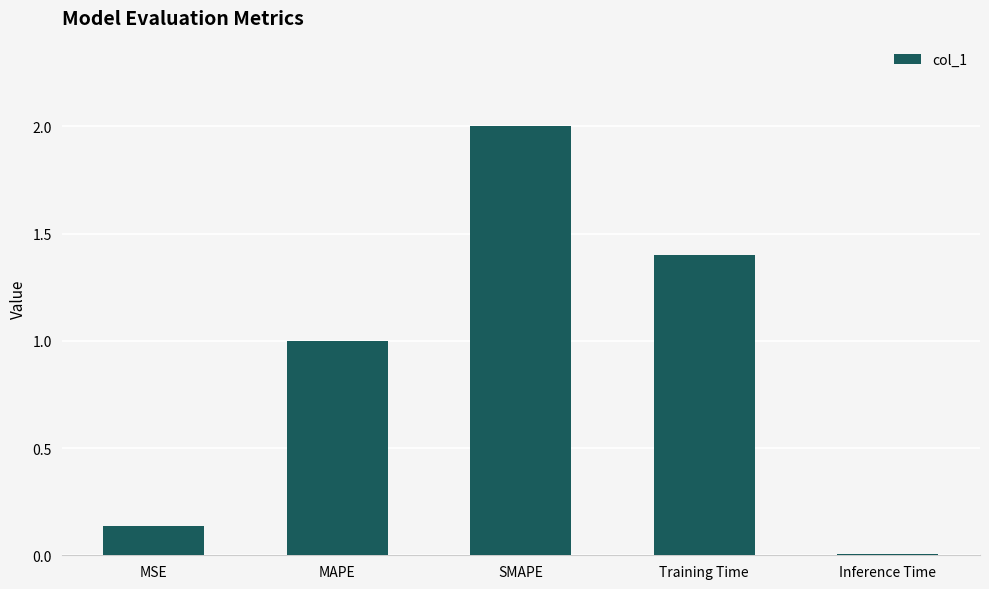

Is it true that the value at SMAPE is 2.0?

True